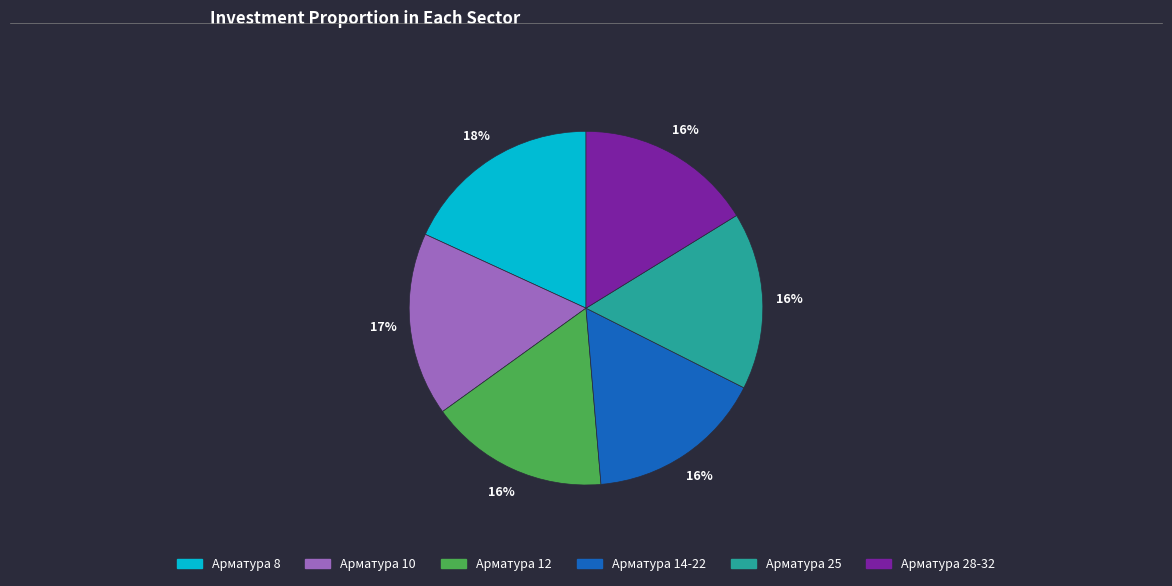

To the nearest percent, what is the combined percentage of Арматура 14-22 and Арматура 10?

33%